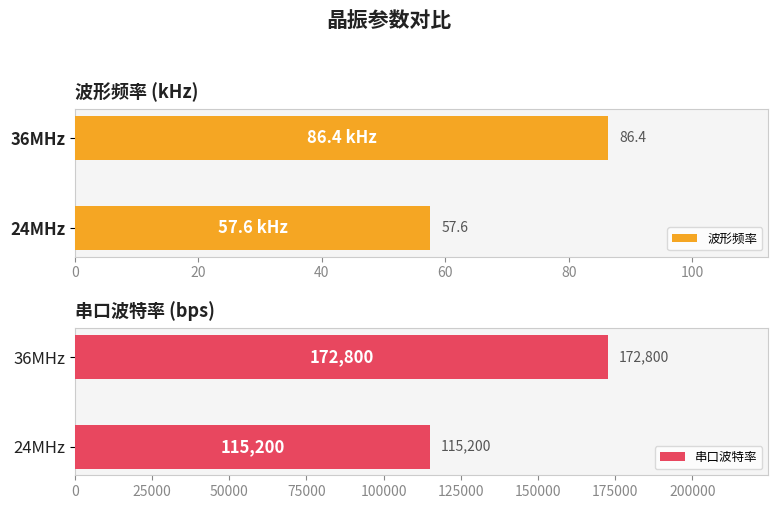

What is the lowest value of the 波形频率 series?

57.6